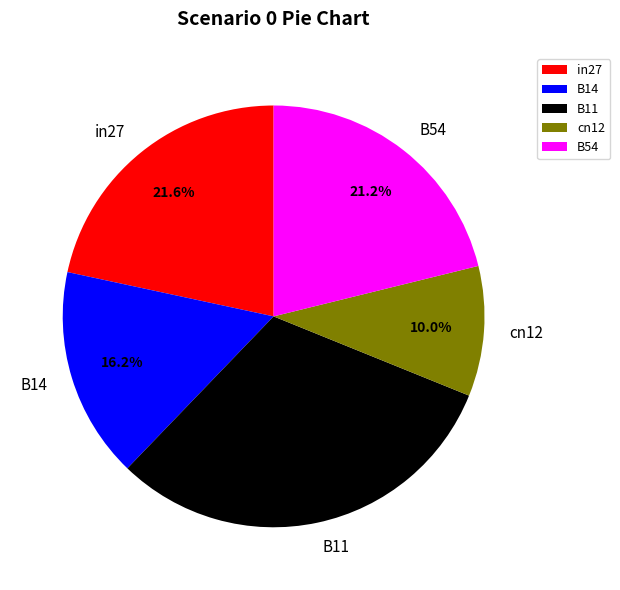

How much of the chart is everything except cn12?

90.0%